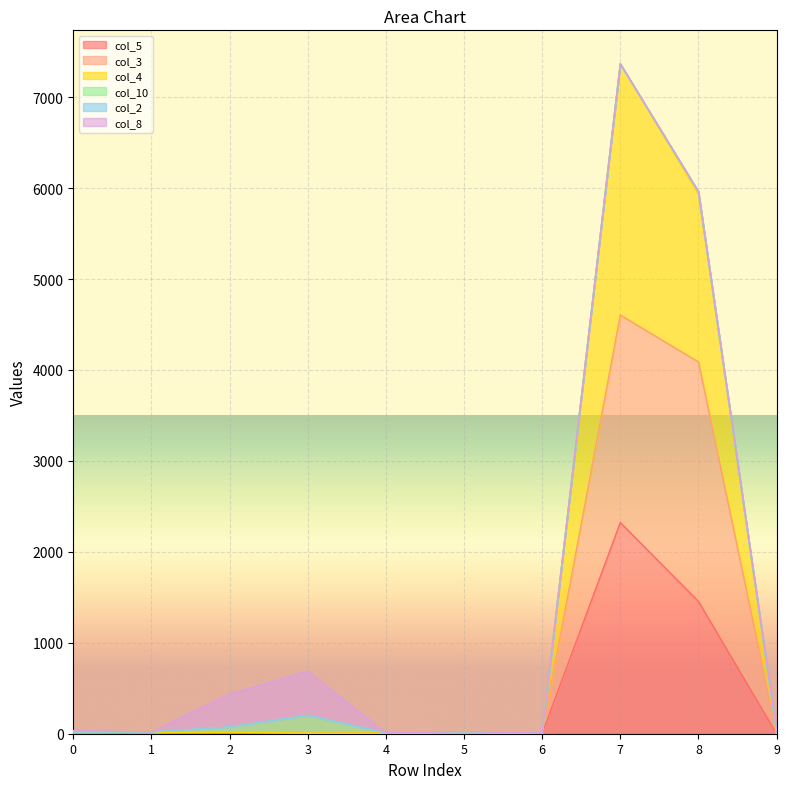

What is the difference between the second highest and minimum values in the col_4 series?

5935